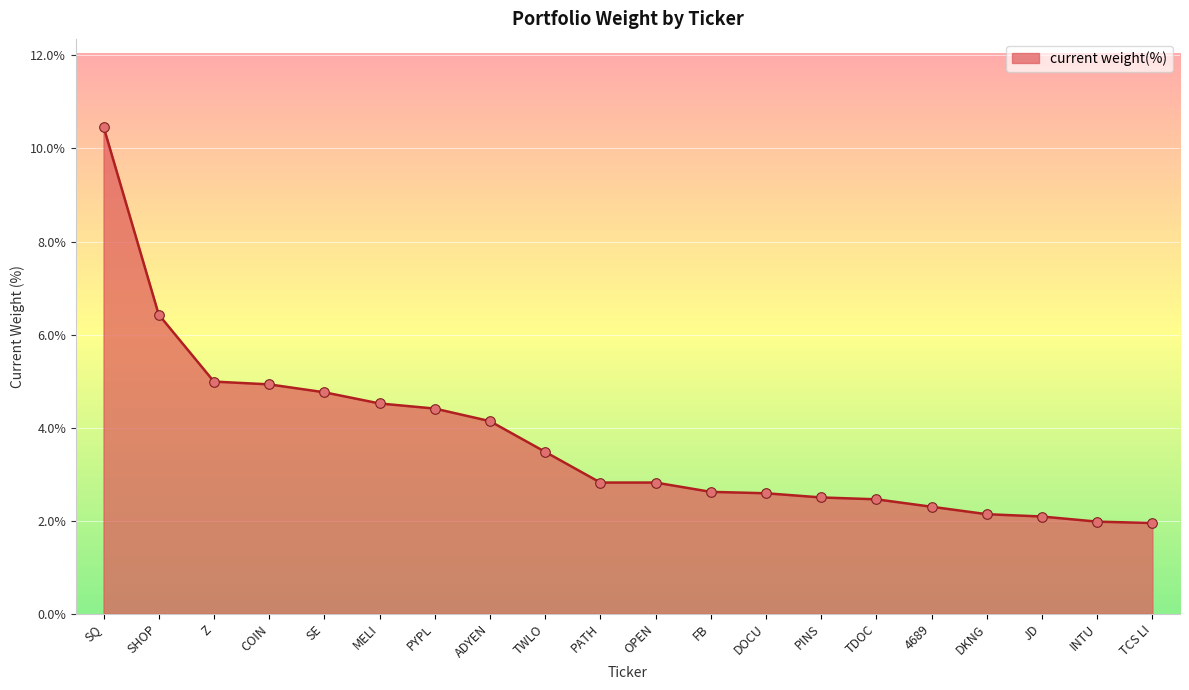

Which has a higher value, SHOP or INTU?

SHOP